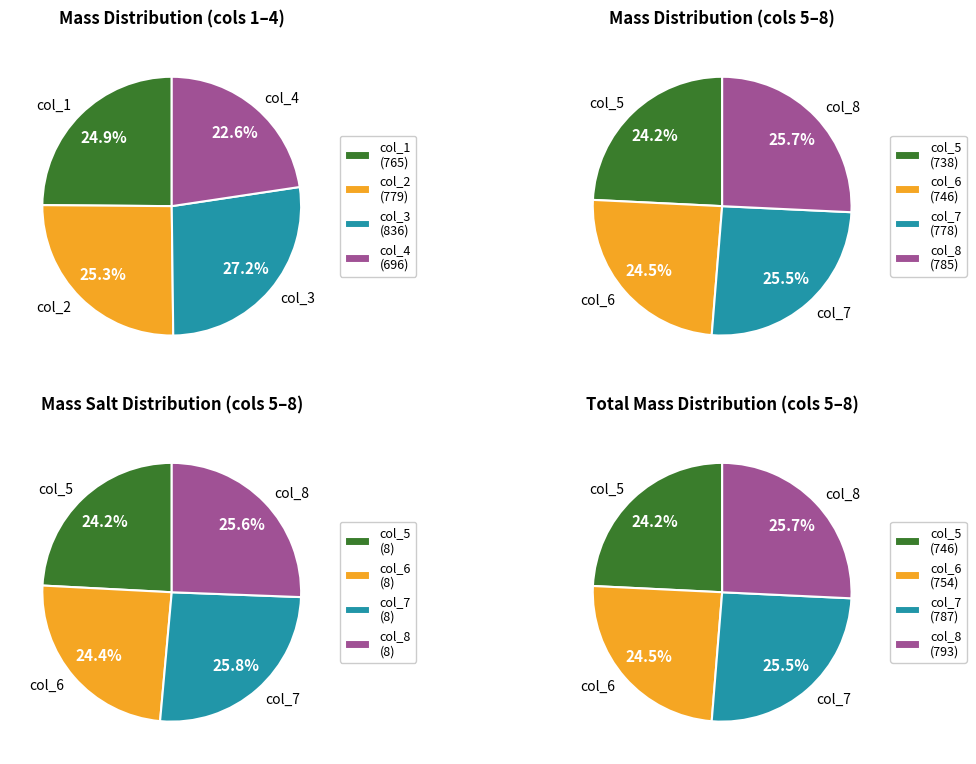

How much of the chart is everything except 2?

72.8%